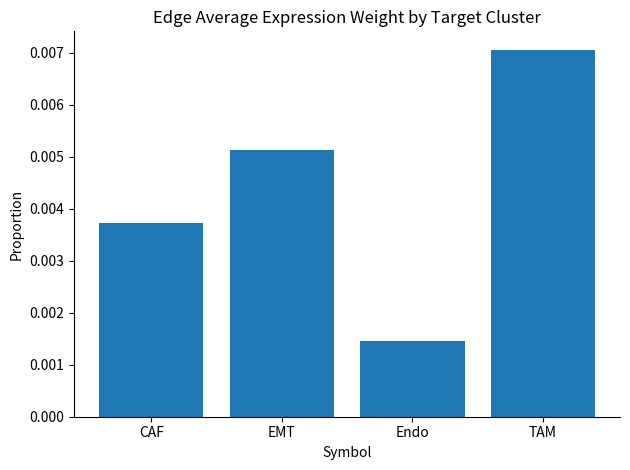

Where is the data nearest to the value 0?

Endo